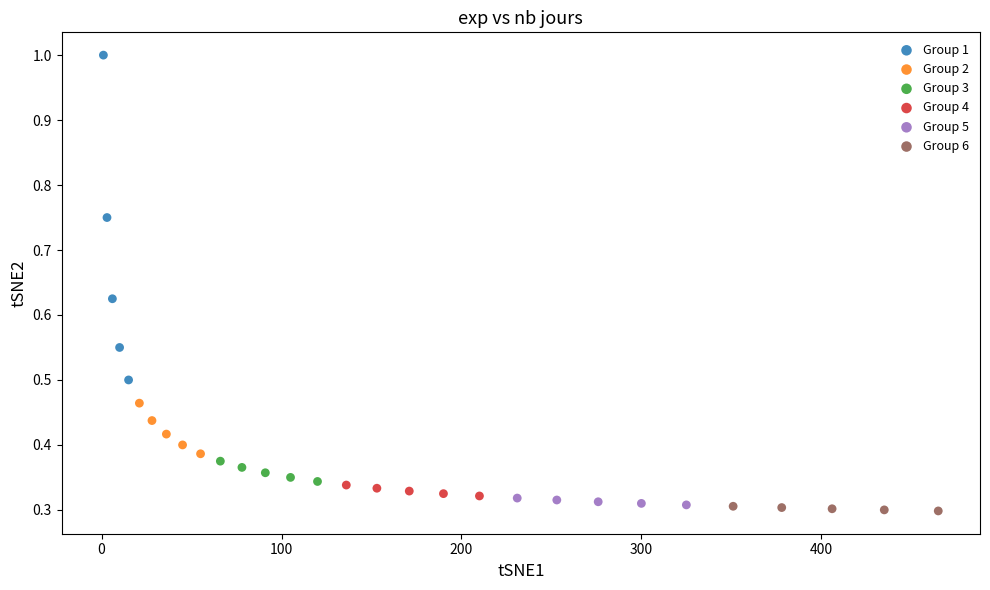

Which series has the widest spread of Y values?

Group 1